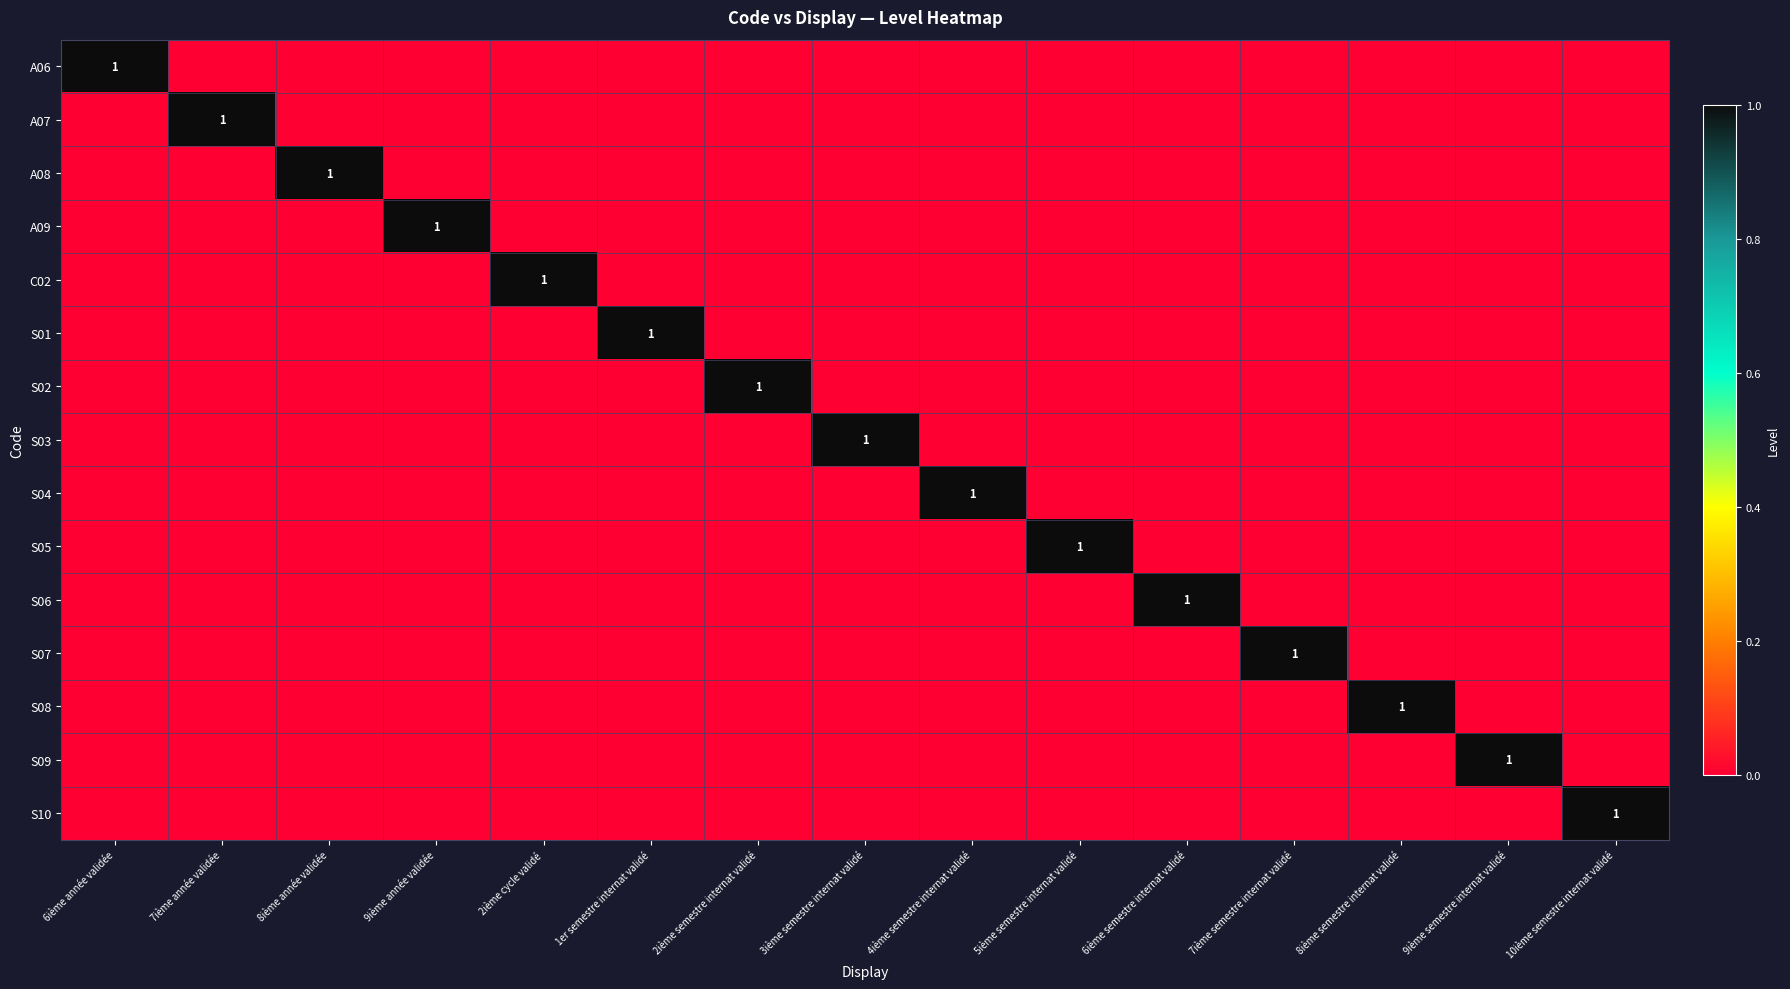

What is the difference between the maximum and second lowest values in the A07 series?

1